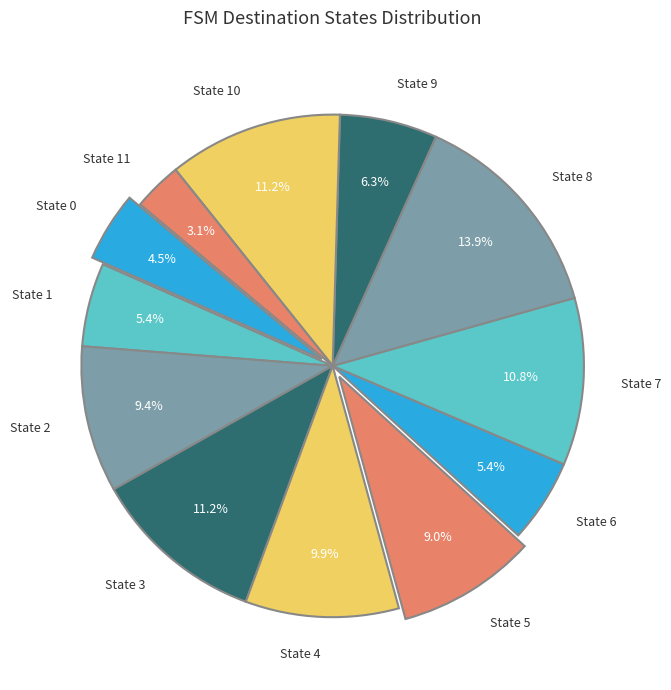

To the nearest percent, what portion does State 11 represent?

3%